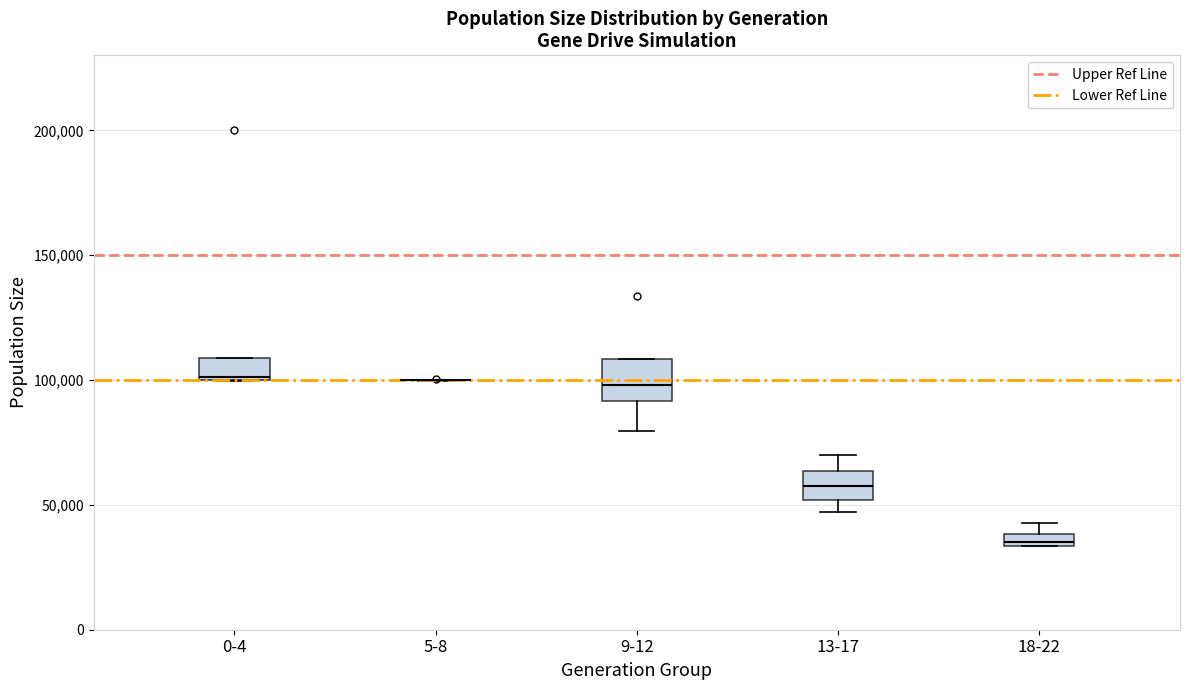

Where is the upper edge of the box for 0-4 on the y-axis? The values are not printed on the chart, so give them approximately, as read against the axis.

110000